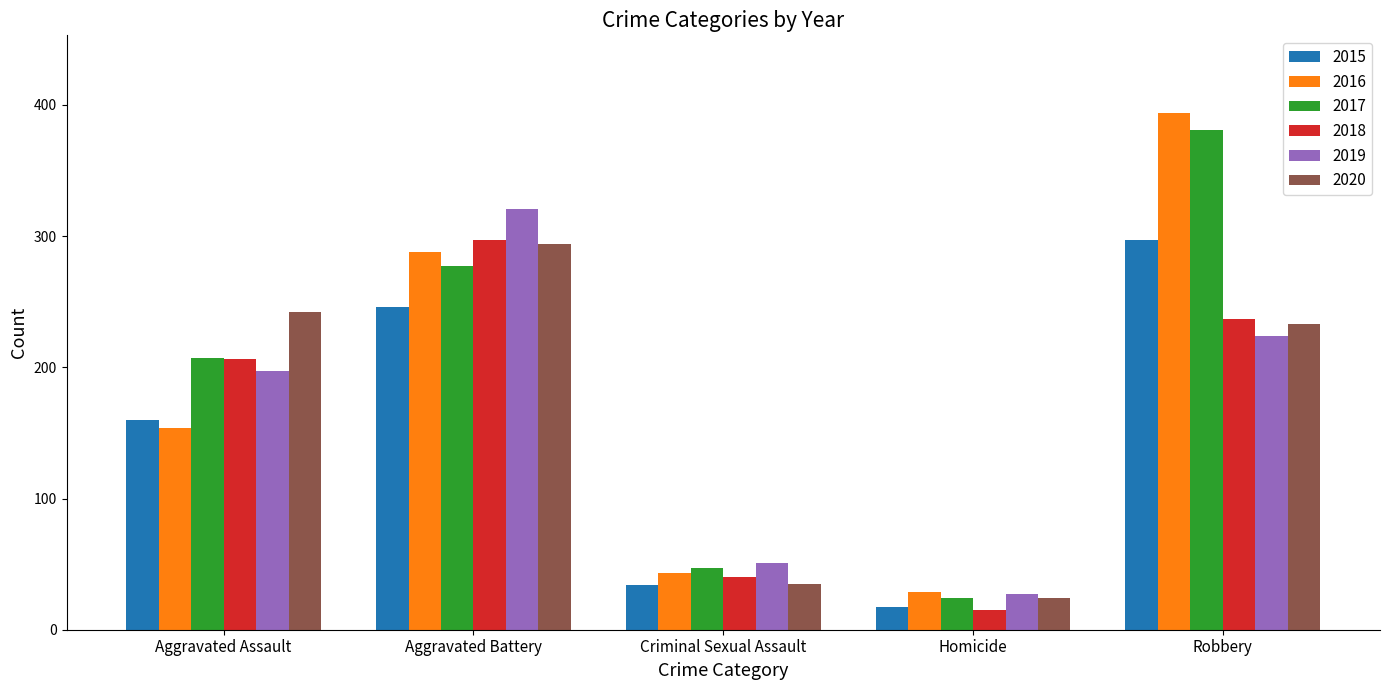

Reading right to left, transcribe all the data shown in this chart.

2015: 297	17	34	246	160
2016: 394	29	43	288	154
2017: 381	24	47	277	207
2018: 237	15	40	297	206
2019: 224	27	51	321	197
2020: 233	24	35	294	242